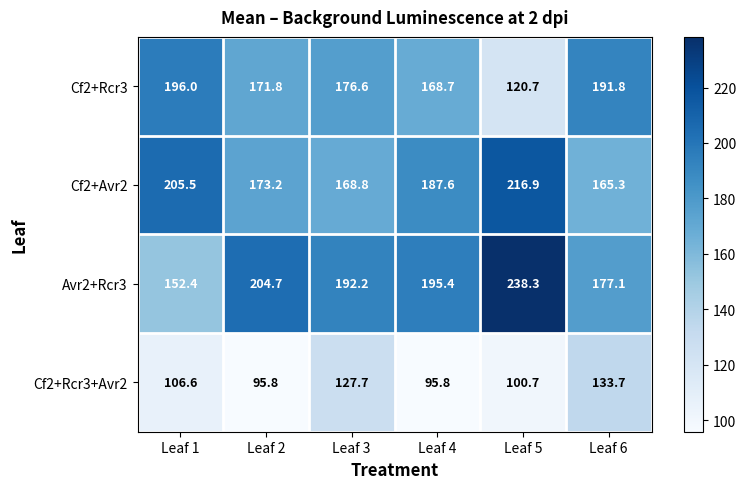

What is the total value across all series at Leaf 4?

647.5